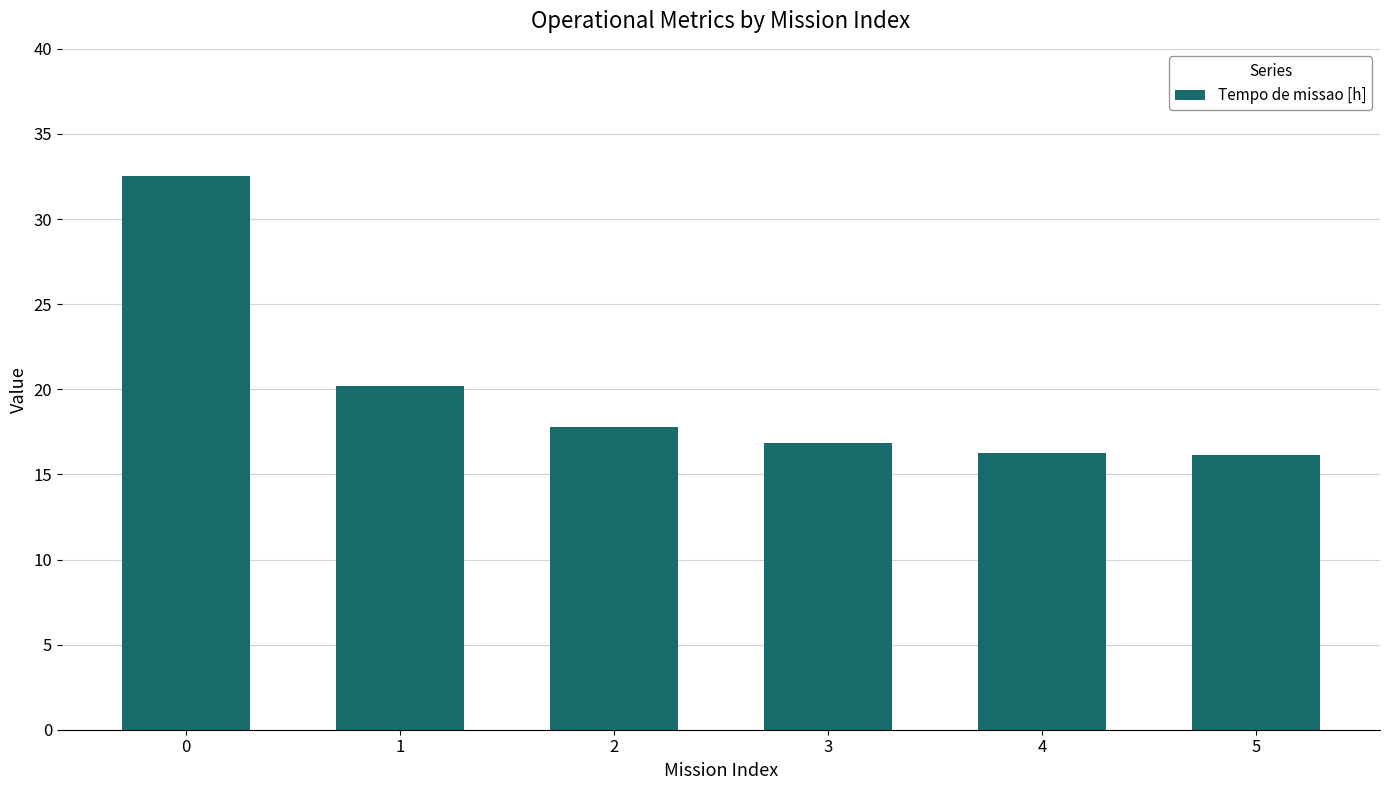

What is the difference between the values at 0 and 4?

16.2